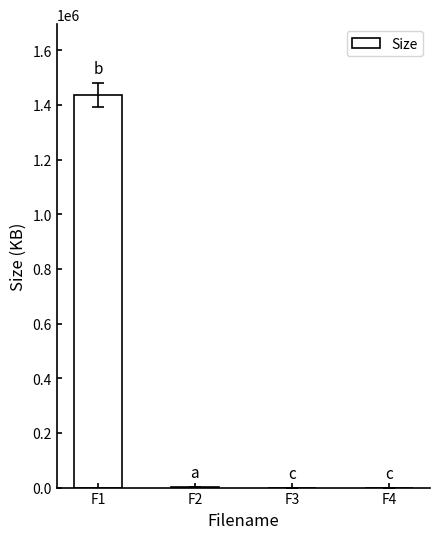

What is the greatest value displayed?

1436549.1